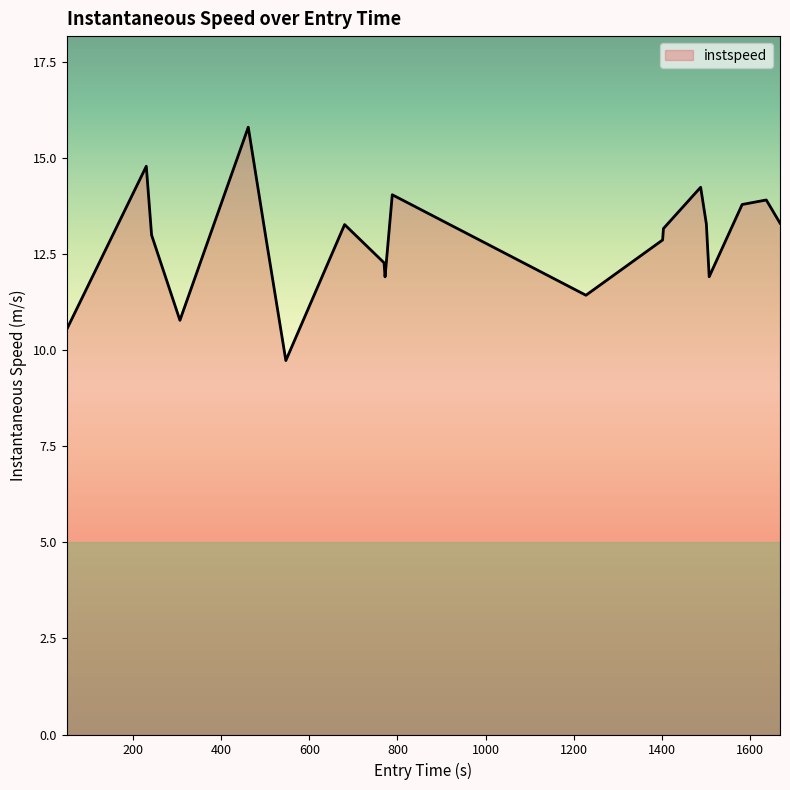

What is the minimum value shown in the chart?

9.7